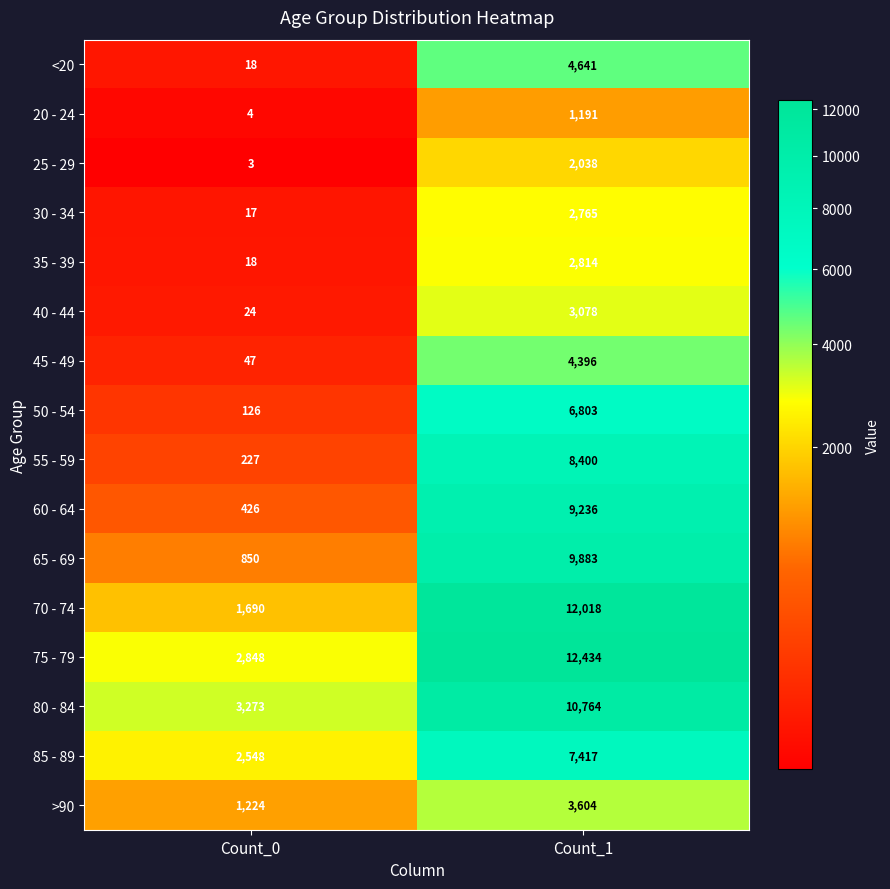

What is the minimum value shown in the chart?

3